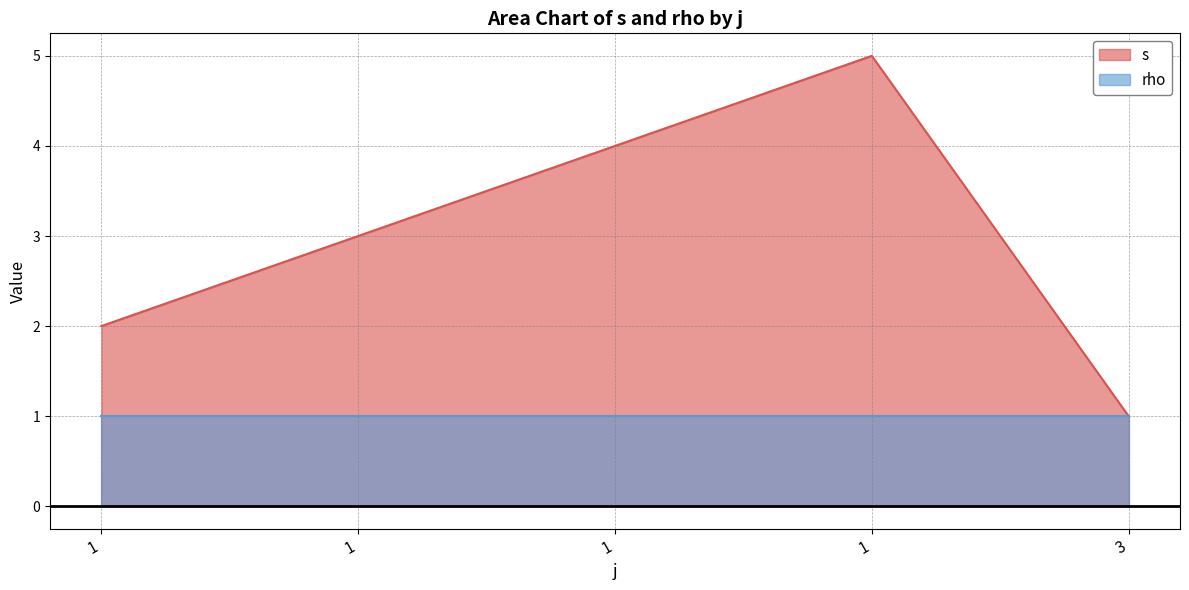

The value at 1 is 3. True or false?

True